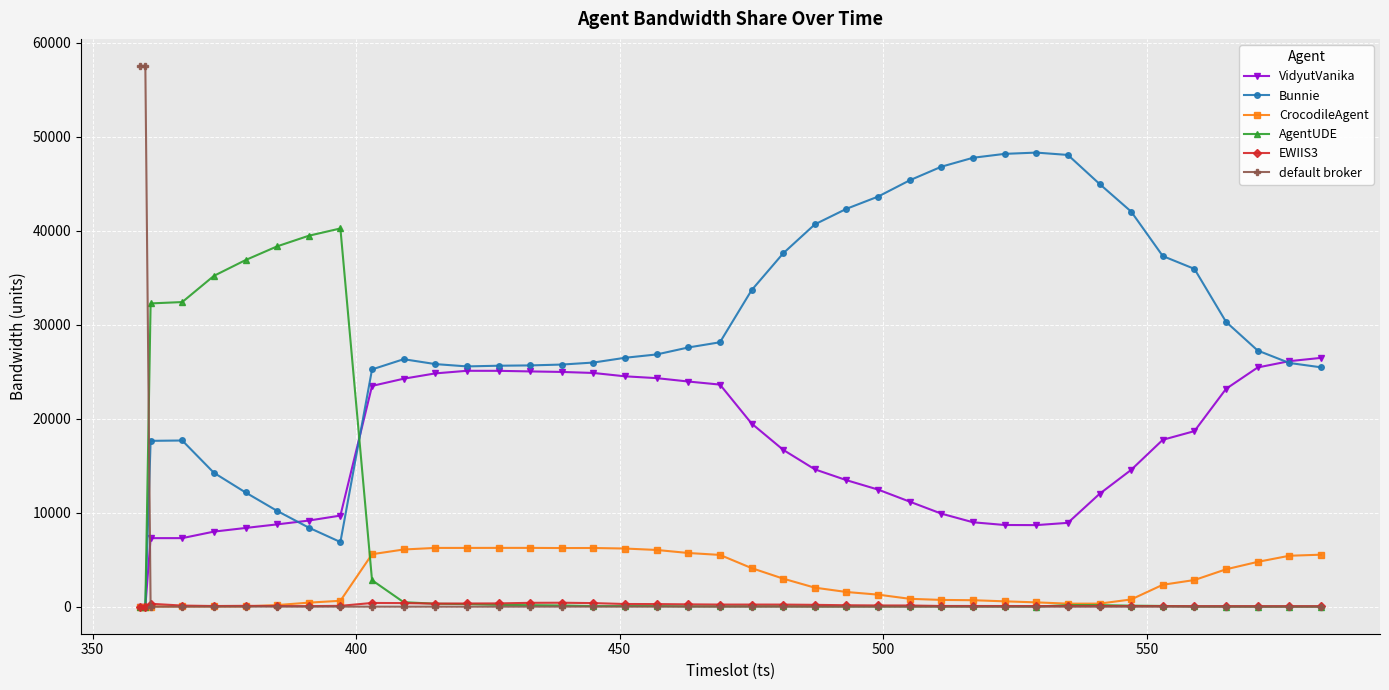

Which series has the largest total across all categories?

Bunnie